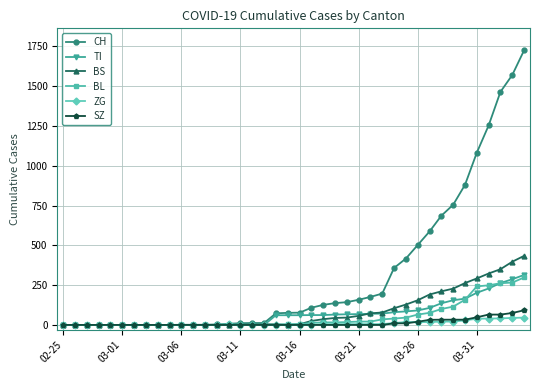

Which series has the widest spread of values?

CH